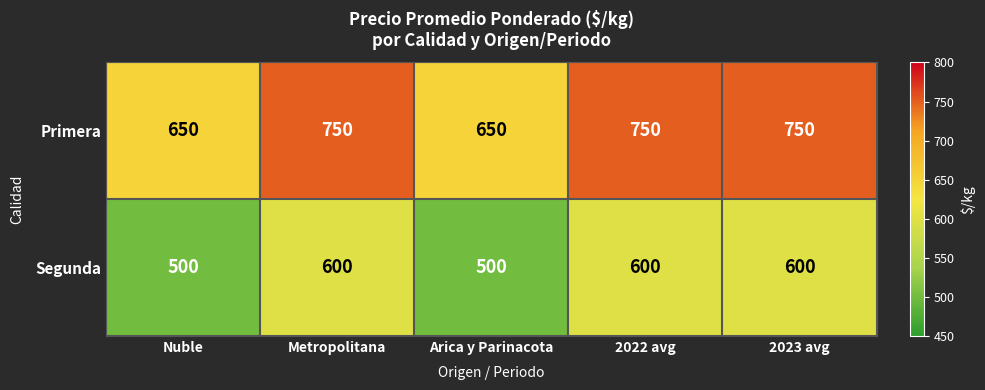

What is the spread (max minus min) of values at Arica y Parinacota?

150